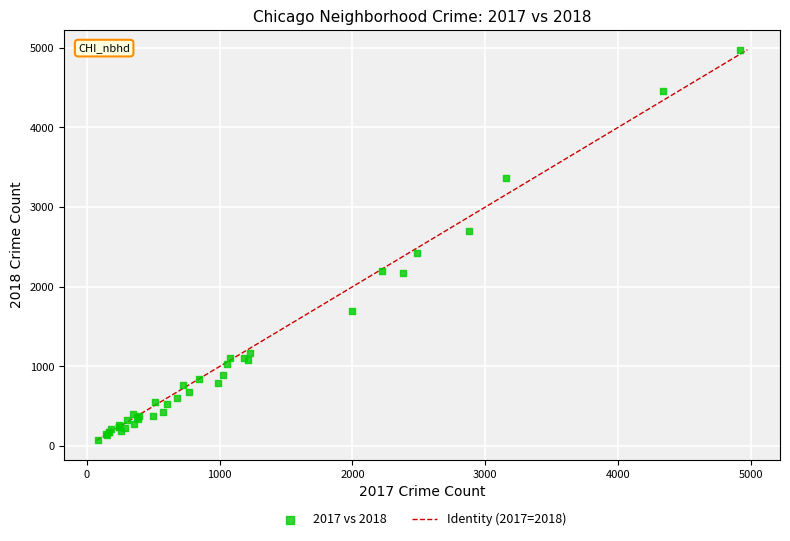

What Y value in the scatter plot is closest to 2523?

2426